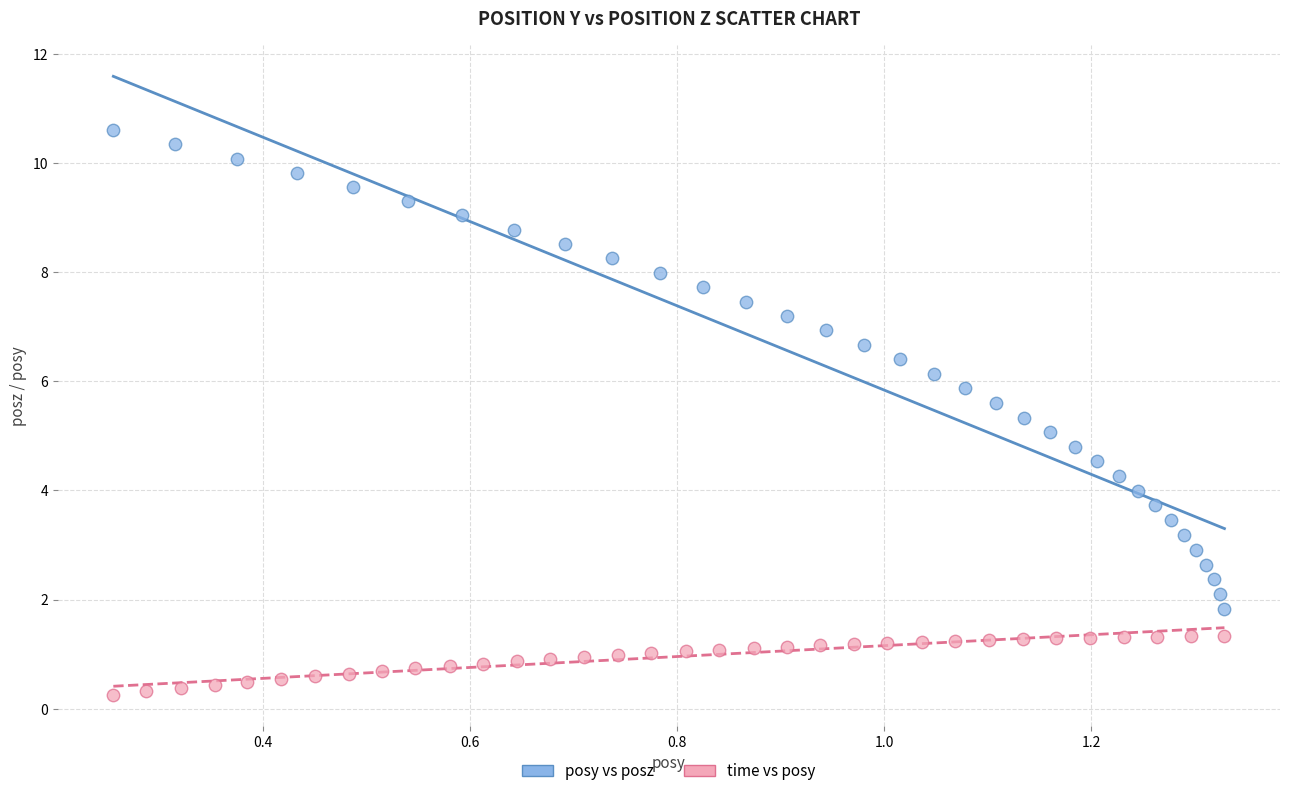

Which series contains the lowest Y value?

time vs posy